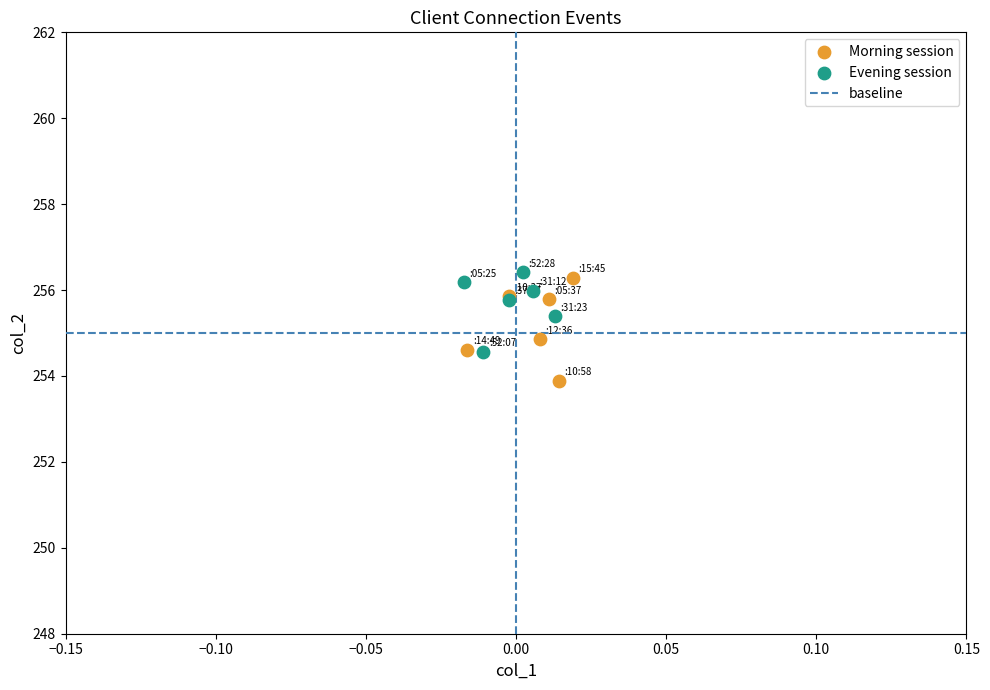

Which series contains the lowest Y value?

Morning session